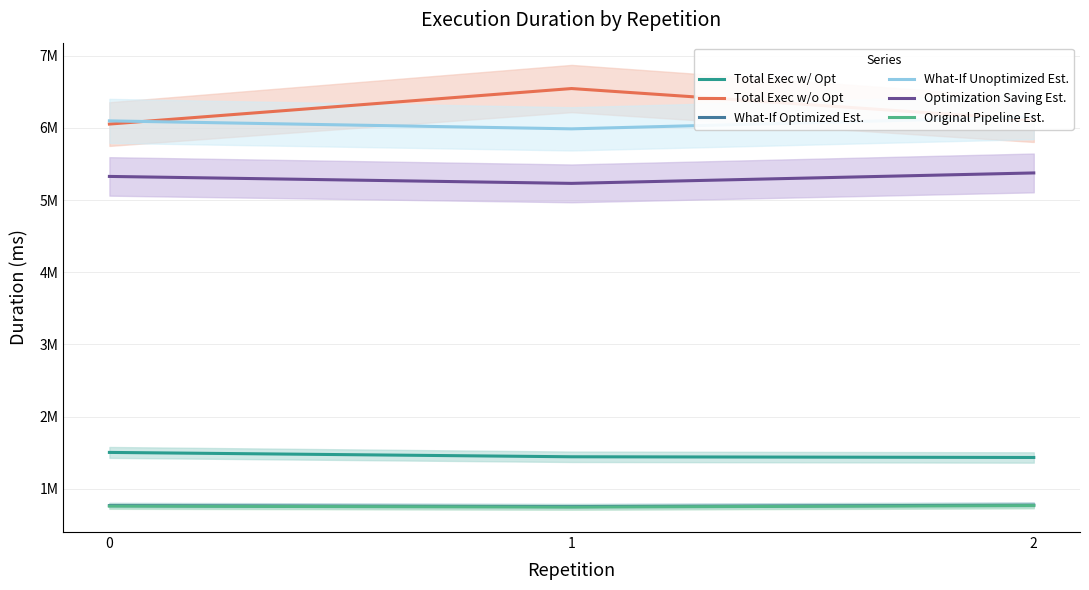

Reading right to left, what are all the values shown in this chart?

Total Exec w/ Opt: 2=1435023.6	1=1444761.6	0=1505157.3
Total Exec w/o Opt: 2=6109429.3	1=6543749.9	0=6051792.4
What-If Optimized Est.: 2=775484.9	1=755037.5	0=769039.0
What-If Unoptimized Est.: 2=6150574.7	1=5985613.3	0=6095869.5
Optimization Saving Est.: 2=5375089.8	1=5230575.8	0=5326830.5
Original Pipeline Est.: 2=768821.8	1=748201.7	0=761983.7